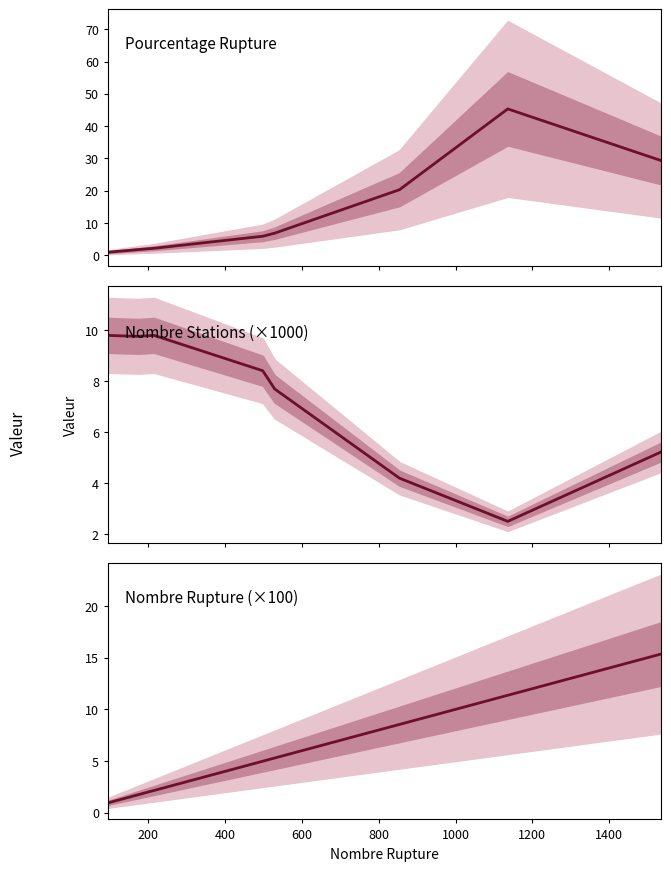

Is this an area chart (filled region under the line)?

No